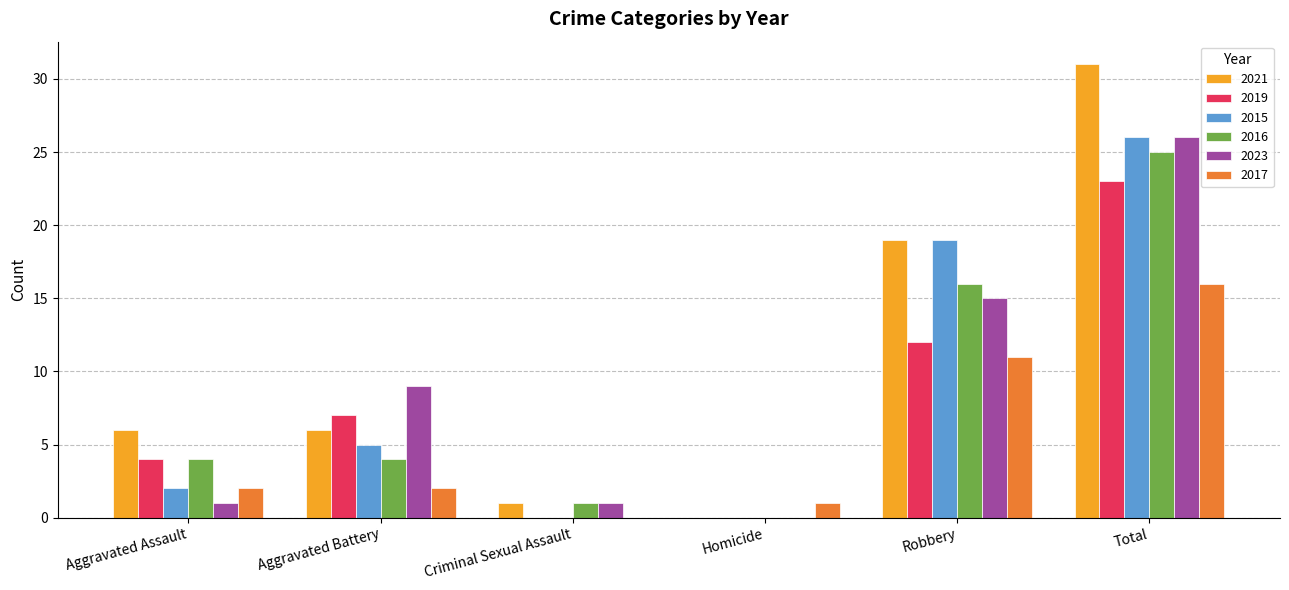

What is the sum of the 2016 values at Total and Criminal Sexual Assault?

26